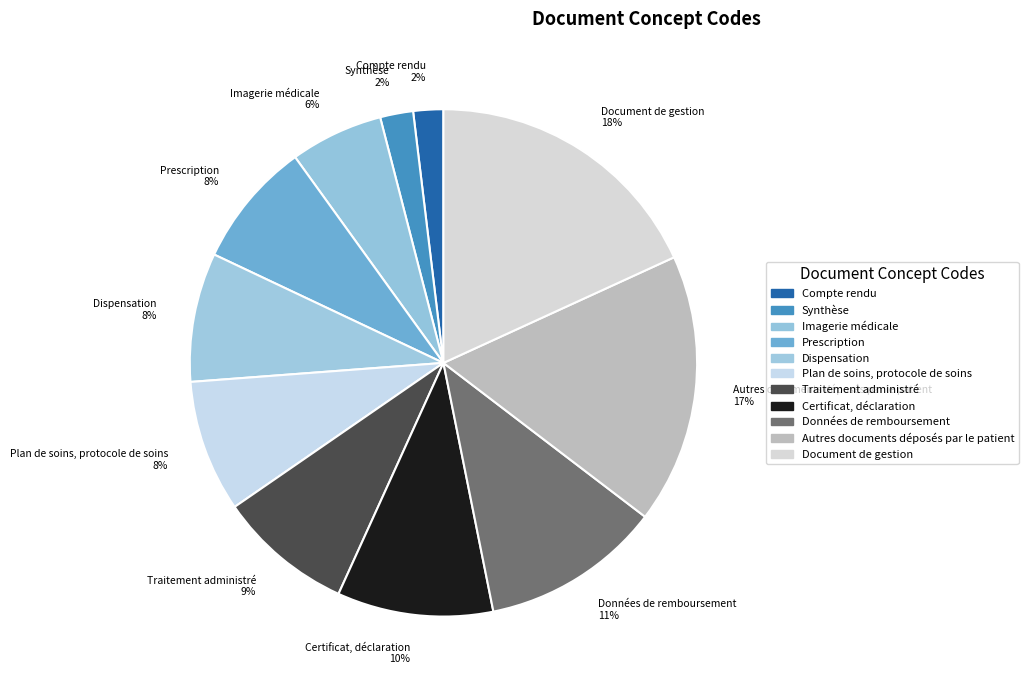

Which category has the biggest portion of the pie?

Document de gestion